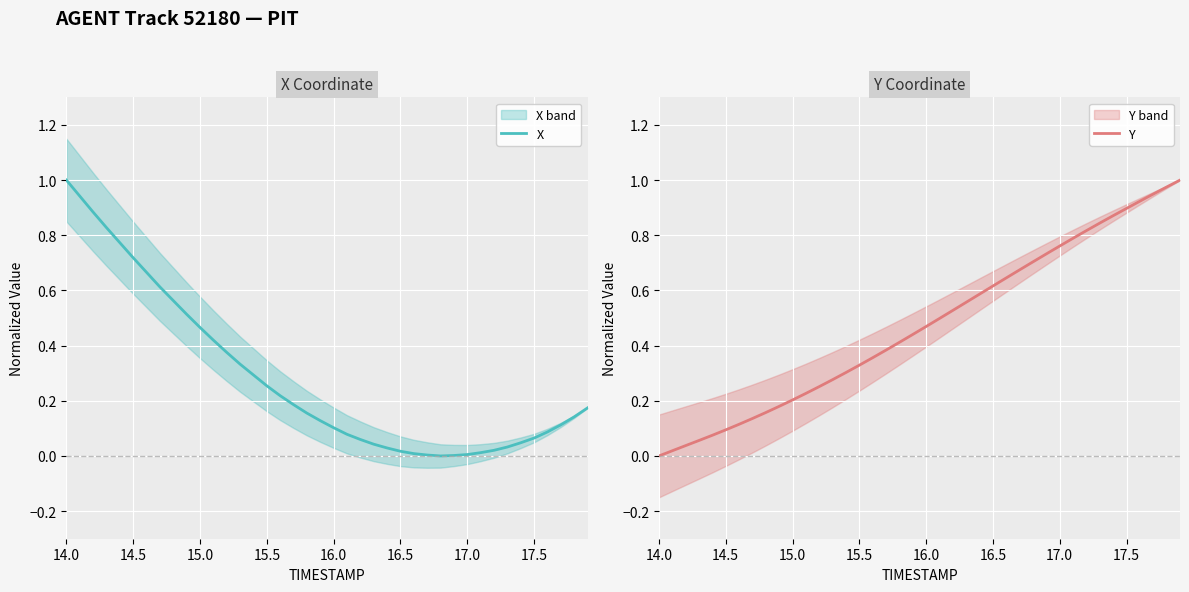

What is the sum of all X values?

11.4